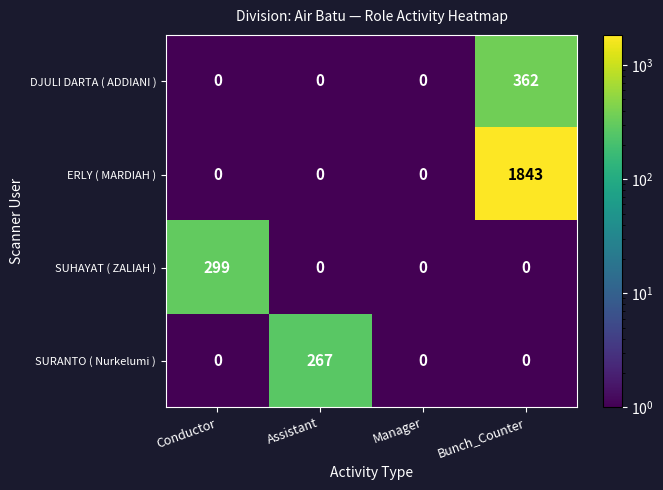

The ERLY ( MARDIAH ) series shows -1257 at Assistant. True or false?

False